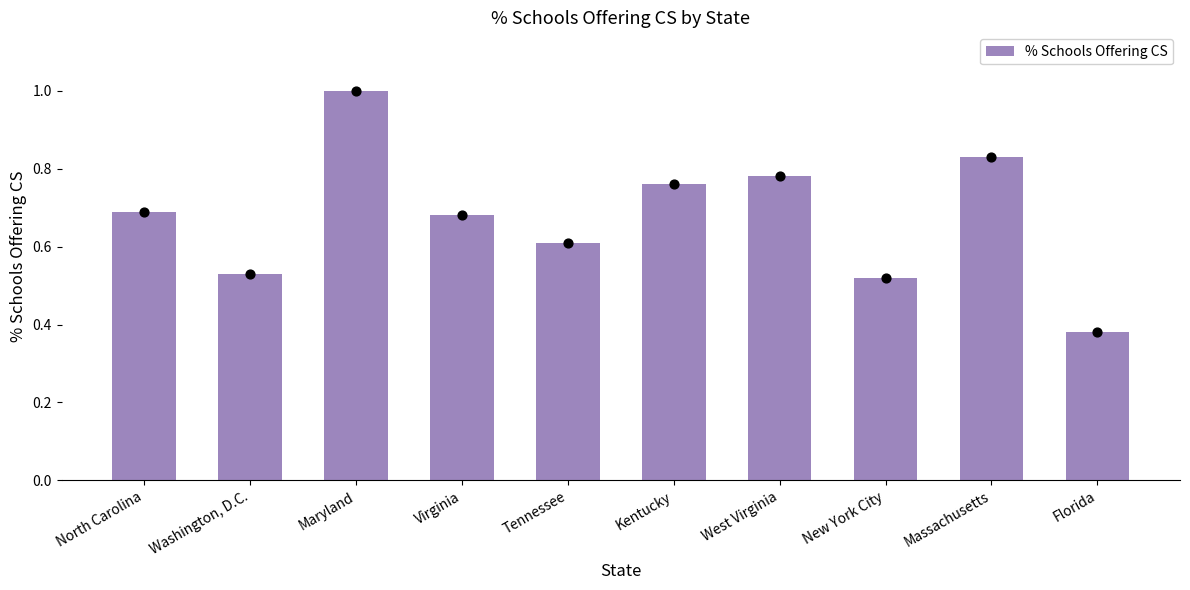

What is the change in value from Maryland to West Virginia?

-0.2